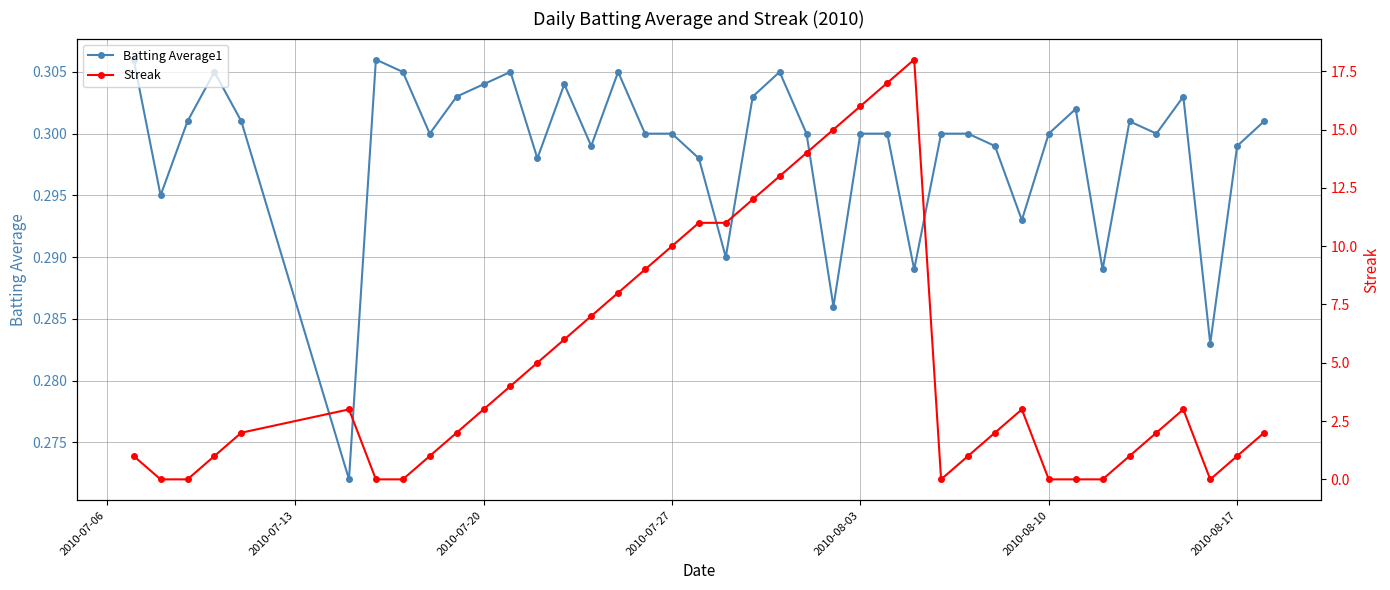

Reading left to right, what are all the values shown in this chart?

Batting Average1: 0.3	0.3	0.3	0.3	0.3	0.3	0.3	0.3	0.3	0.3	0.3	0.3	0.3	0.3	0.3	0.3	0.3	0.3	0.3	0.3	0.3	0.3	0.3	0.3	0.3	0.3	0.3	0.3	0.3	0.3	0.3	0.3	0.3	0.3	0.3	0.3	0.3	0.3	0.3	0.3
Streak: 1.0	0.0	0.0	1.0	2.0	3.0	0.0	0.0	1.0	2.0	3.0	4.0	5.0	6.0	7.0	8.0	9.0	10.0	11.0	11.0	12.0	13.0	14.0	15.0	16.0	17.0	18.0	0.0	1.0	2.0	3.0	0.0	0.0	0.0	1.0	2.0	3.0	0.0	1.0	2.0